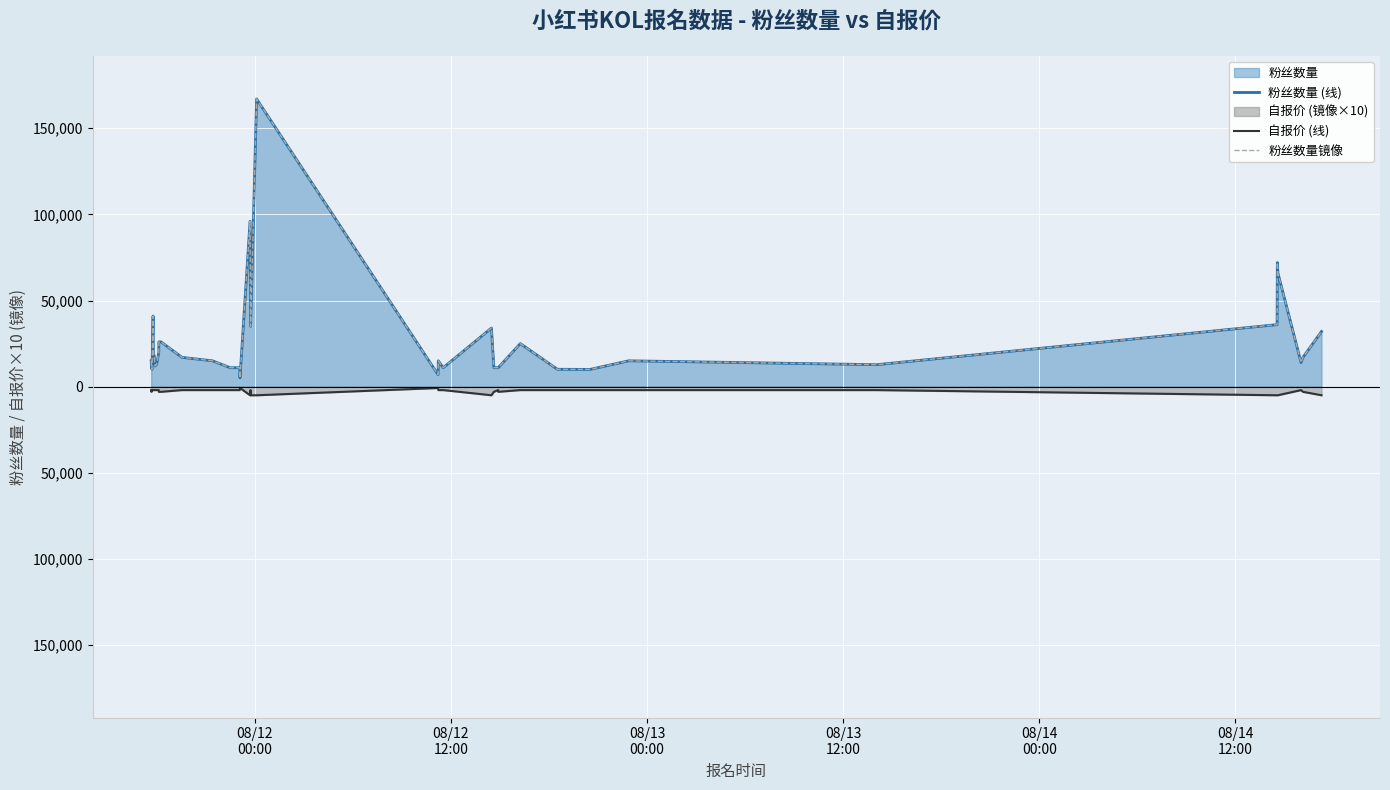

The value of 自报价 (线) at 26 is -1121. True or false?

False